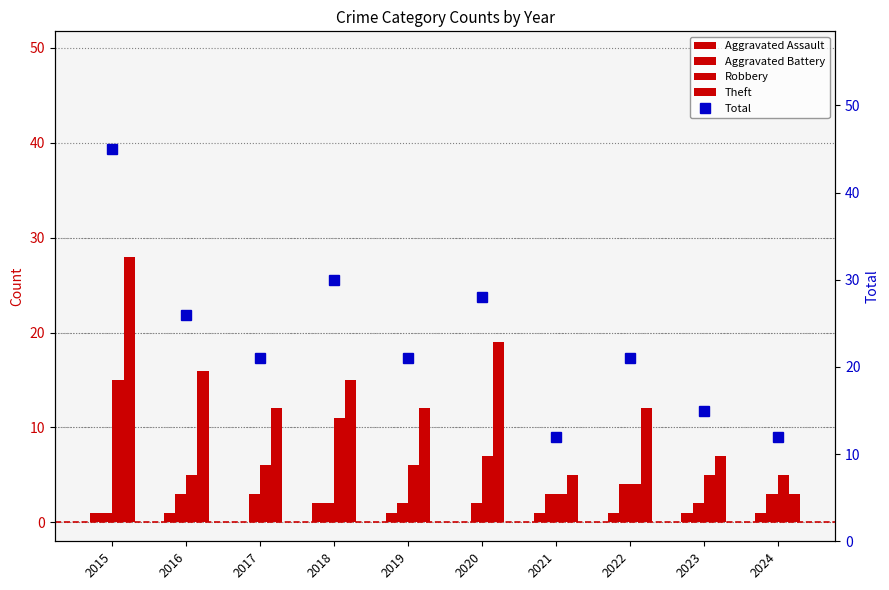

Is it true that Aggravated Battery equals 2 at 2023?

True